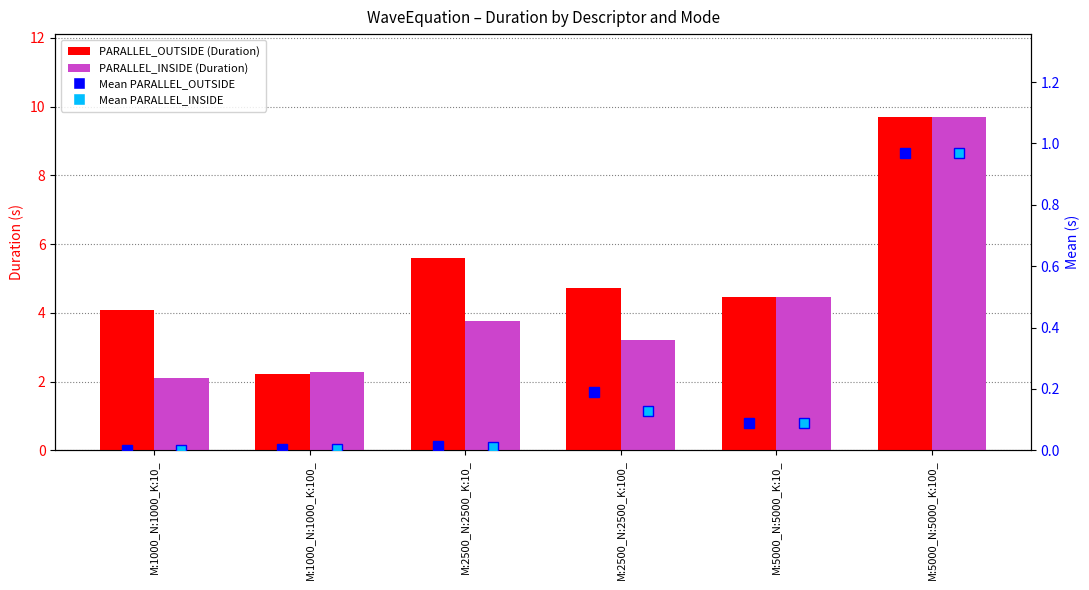

True or false: PARALLEL_OUTSIDE has a value of 4.5 at M:5000_N:5000_K:10_.

True